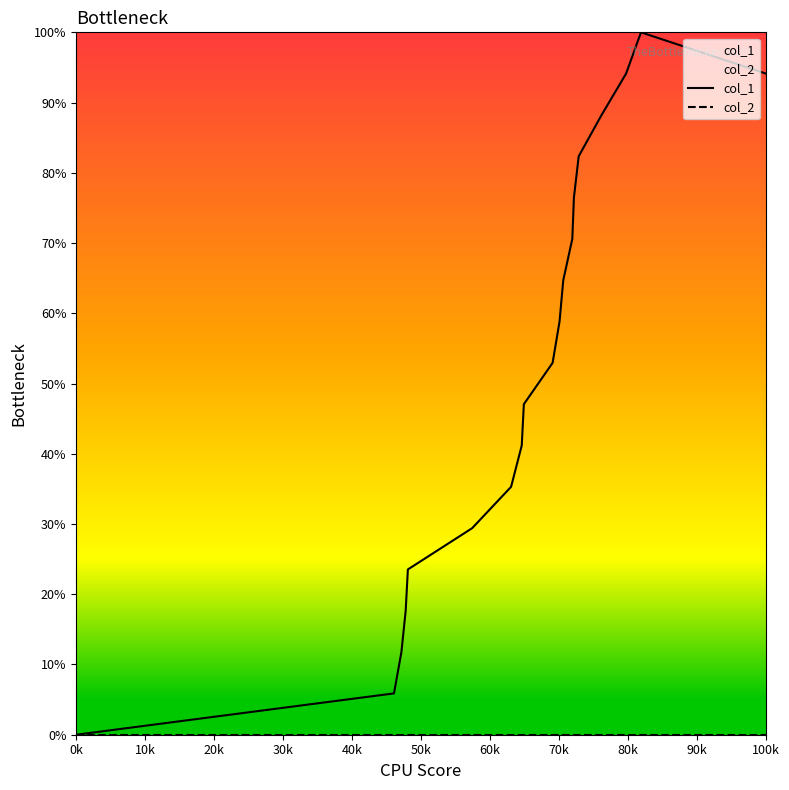

How many values in the col_1 series are below 52?

9